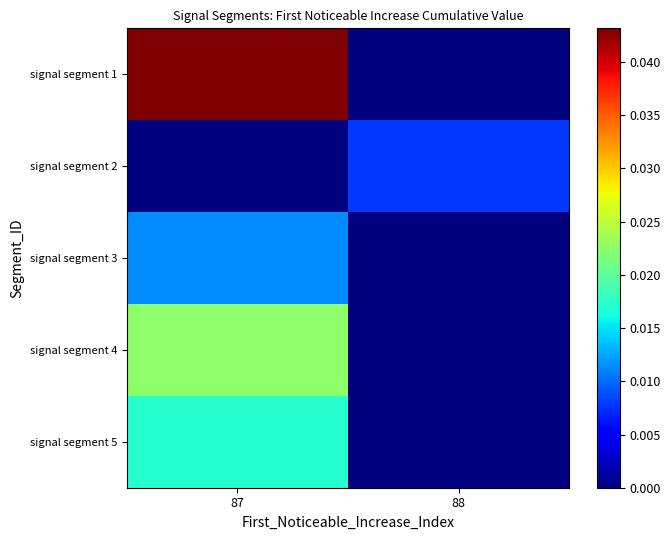

Which series has the largest total across all categories?

signal segment 1